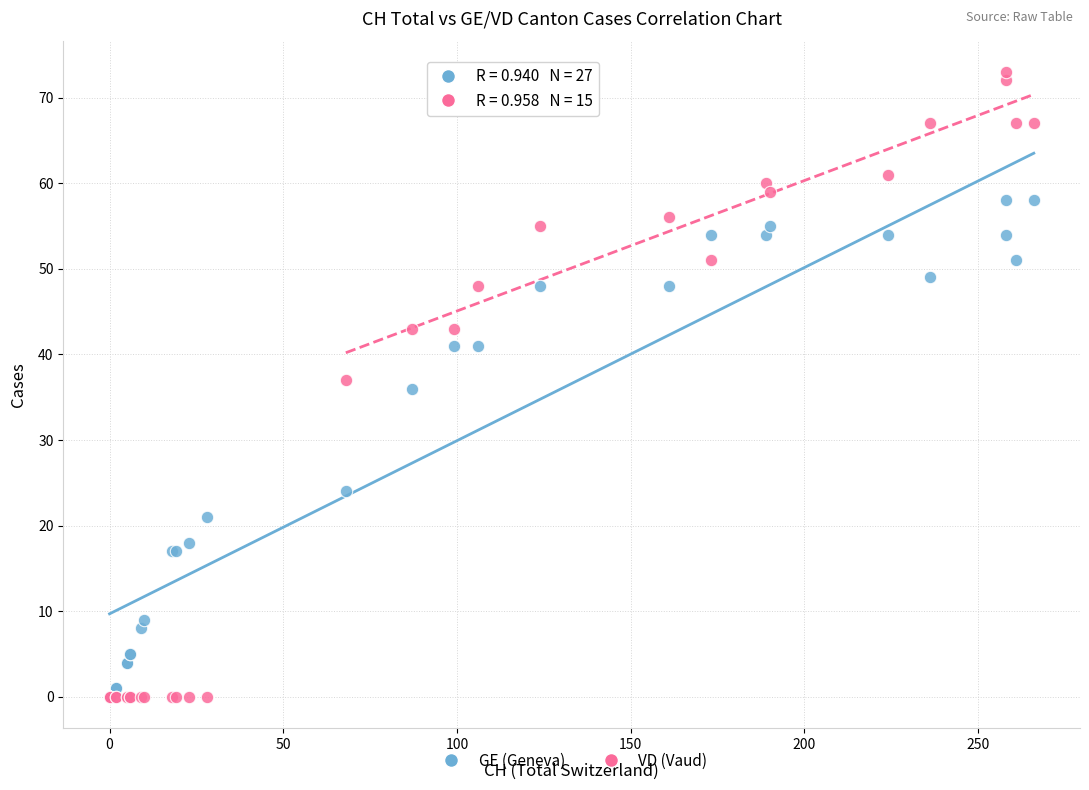

In the GE (Geneva) series, what Y value is closest to 29?

24